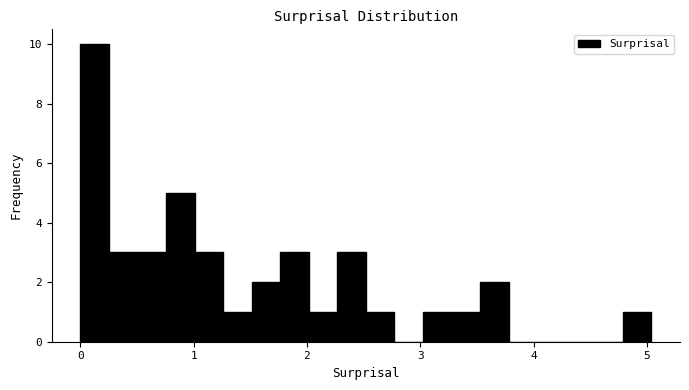

Read against the x-axis, roughly where is the centre of the tallest bar?

0.1